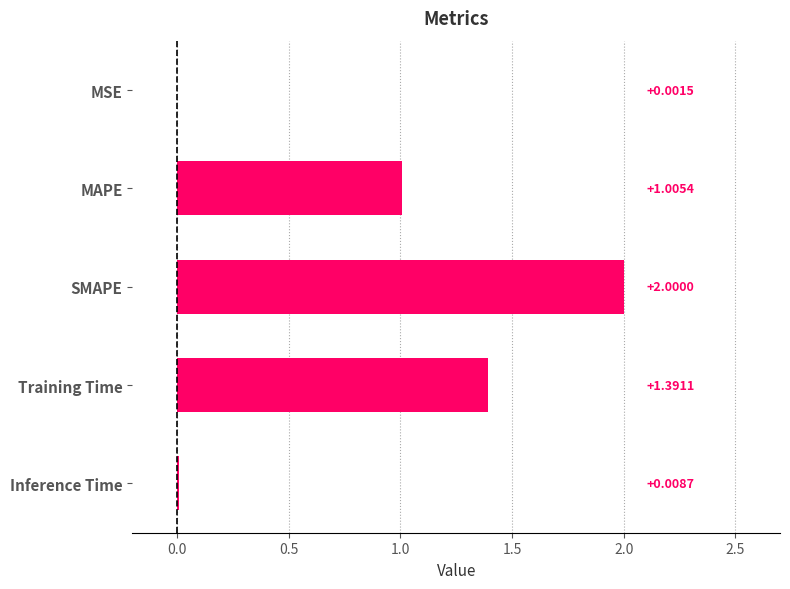

At which label is the value closest to 1?

MAPE